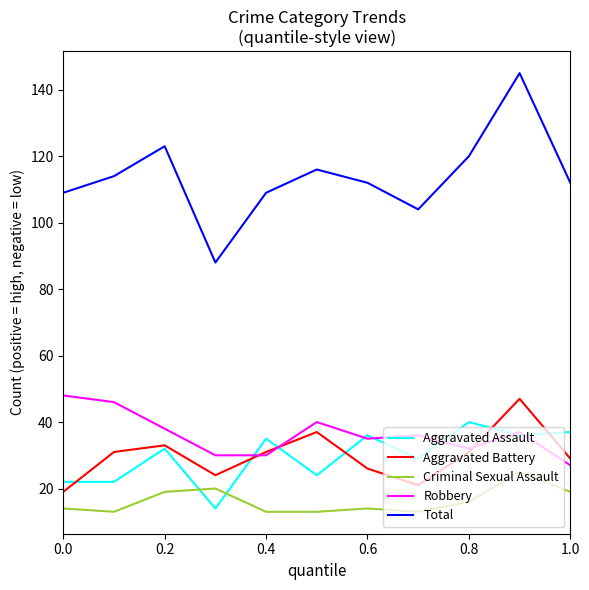

Which series has the widest spread of values?

Total